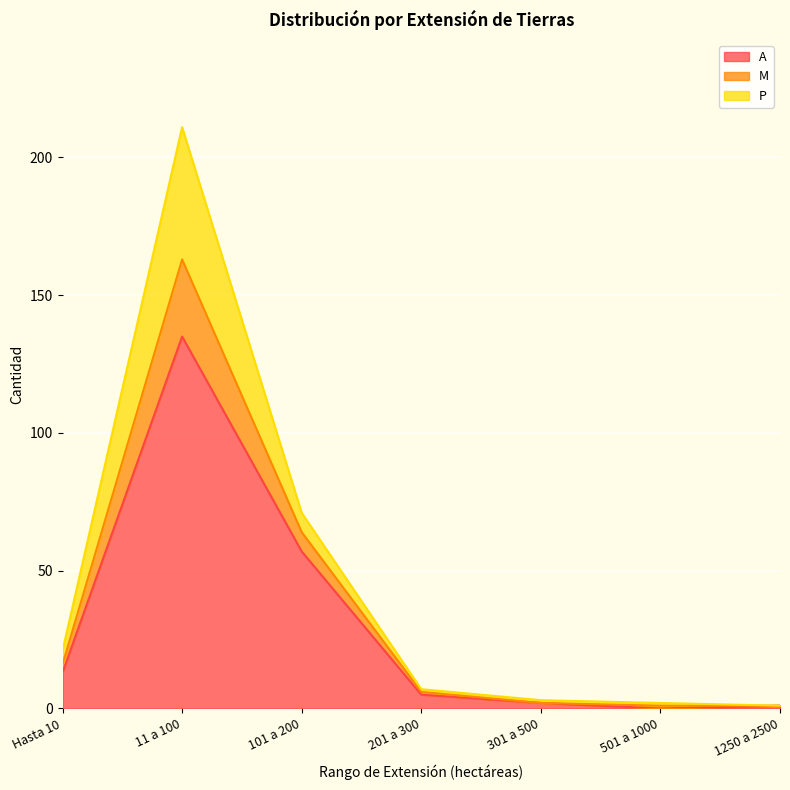

The value of M at 201 a 300 is 11. True or false?

False